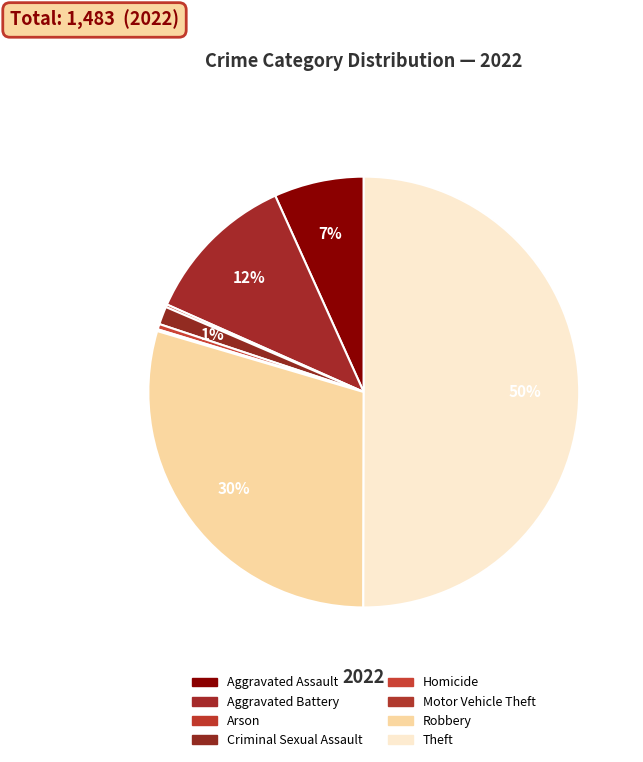

Combined, what portion of the pie is Robbery and Theft?

79.6%